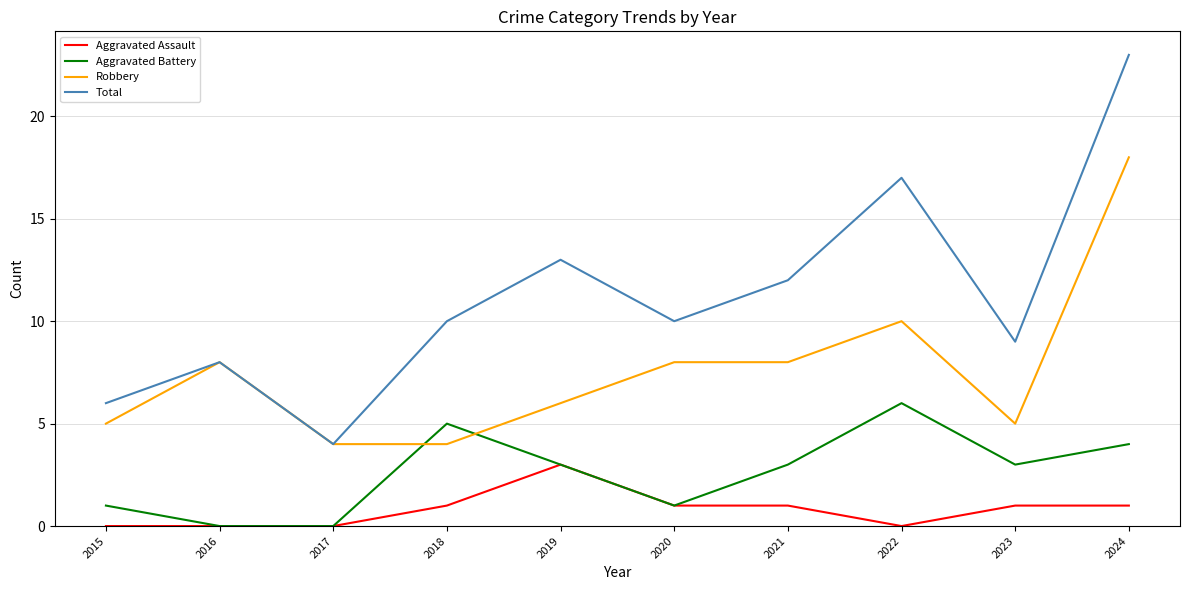

Count the number of categories in the chart.

10